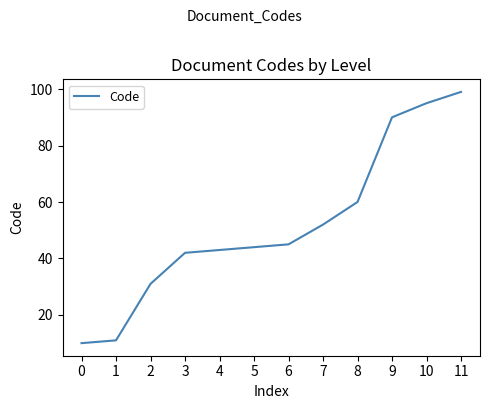

Reading left to right, extract all data points from this chart.

10	11	31	42	43	44	45	52	60	90	95	99